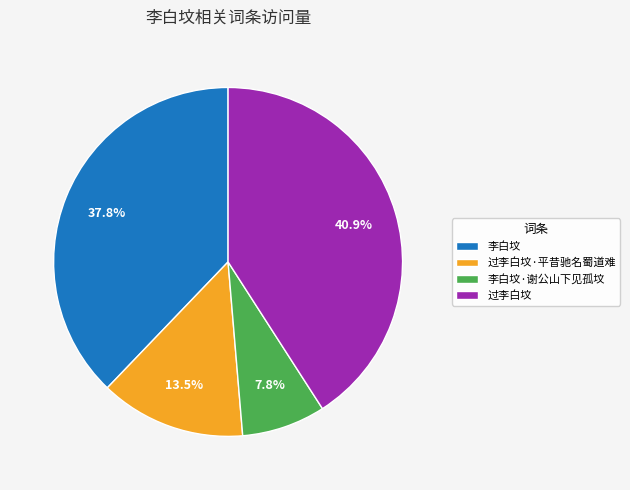

What is the largest slice in the pie chart?

过李白坟